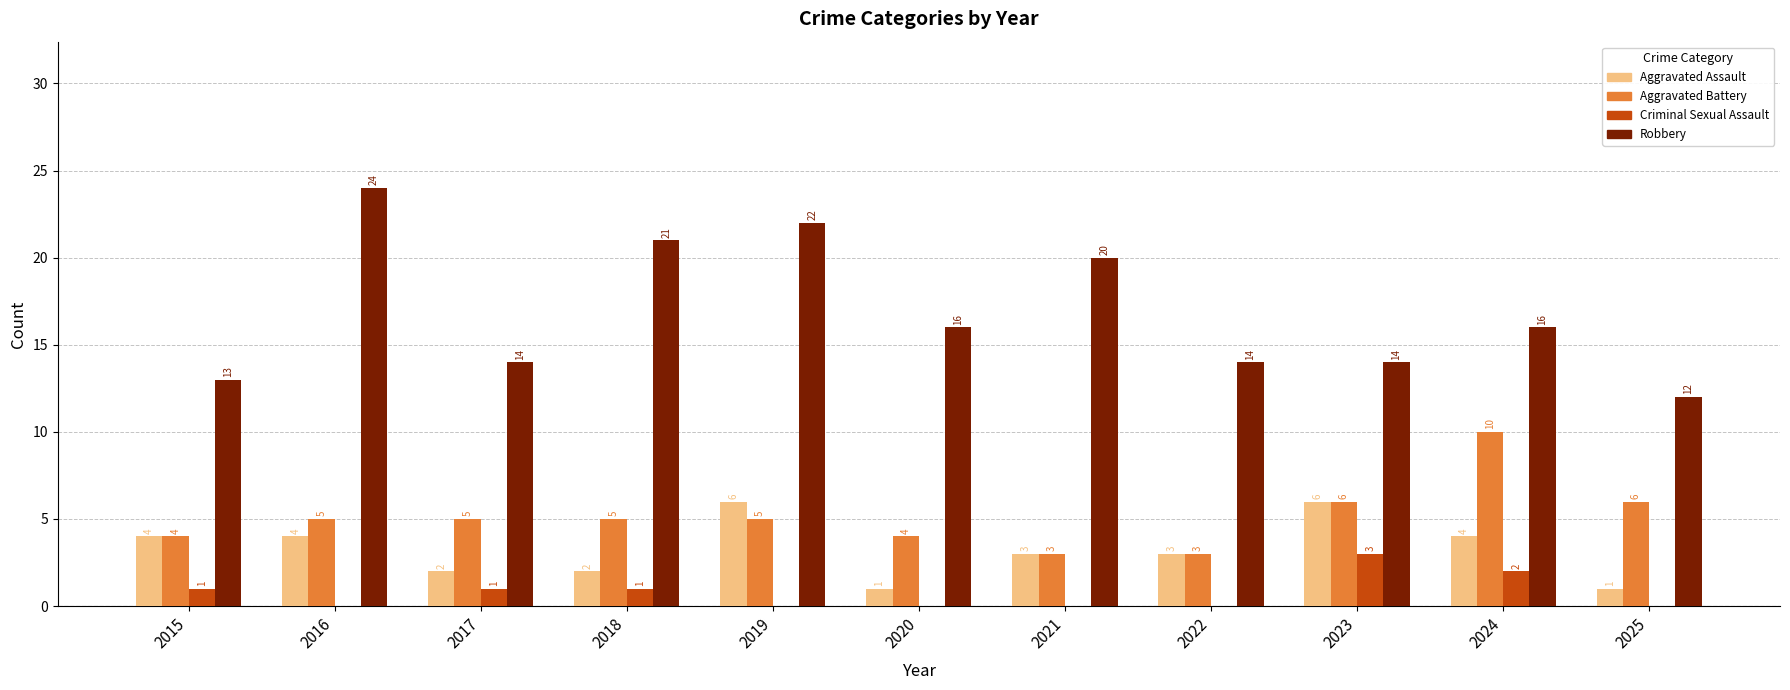

What is the sum of the Aggravated Assault values at 2016 and 2018?

6